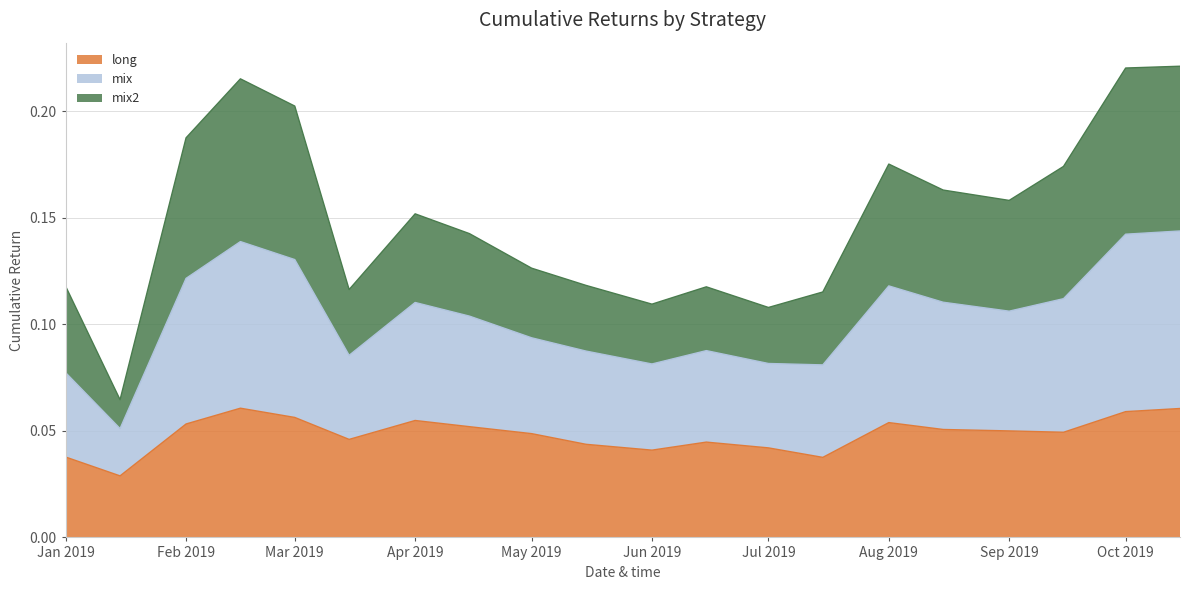

The long series shows 0.0 at Oct 2019. True or false?

False